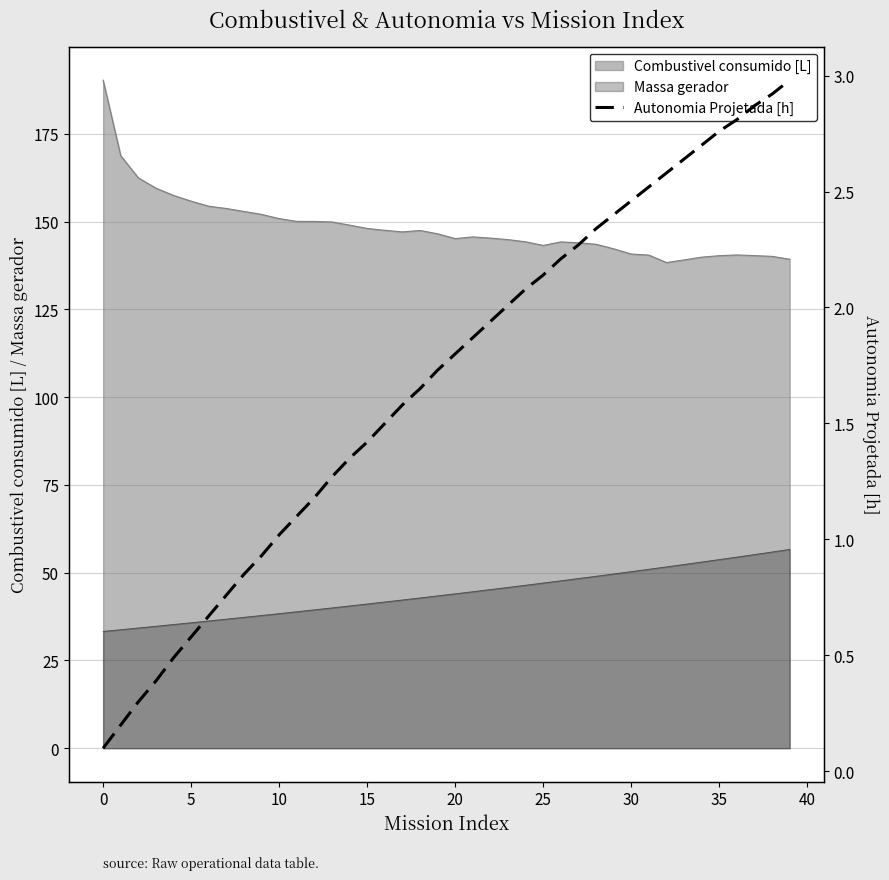

Read the value at 31.

2.5